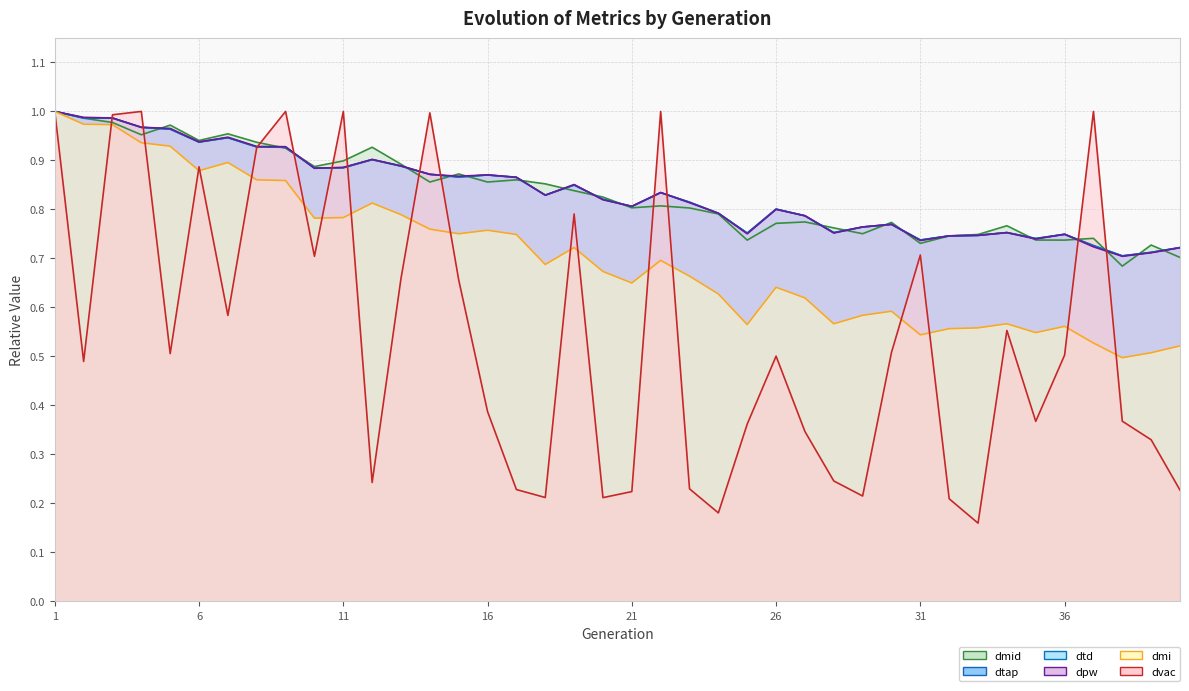

Read the dtap value at 9.

0.9